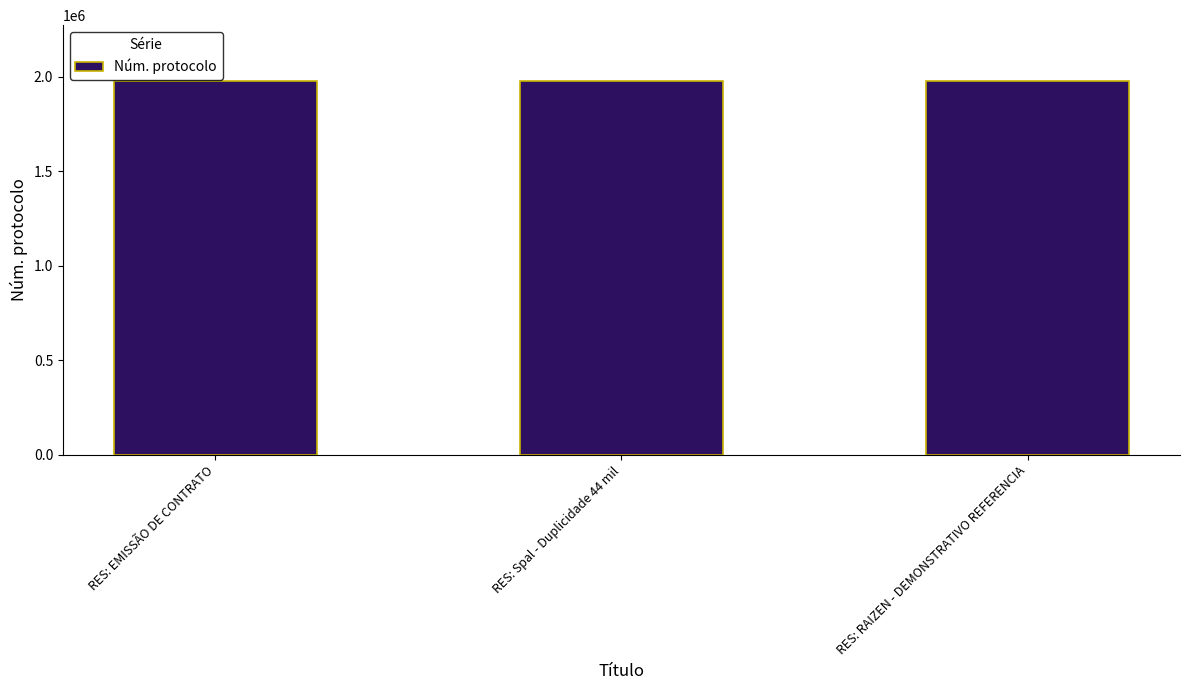

What is the greatest value displayed?

1976001